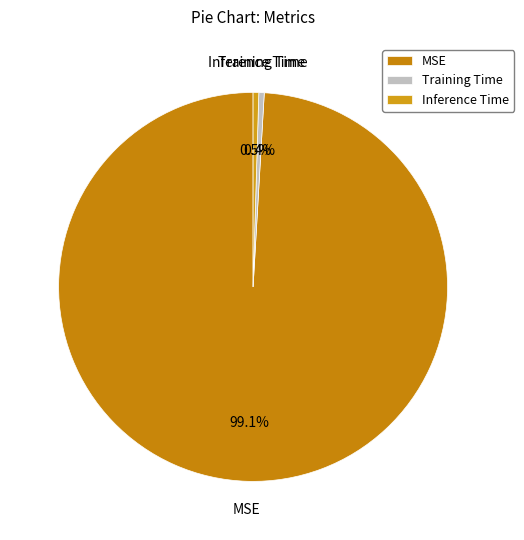

Does Training Time represent more than half of the total?

No